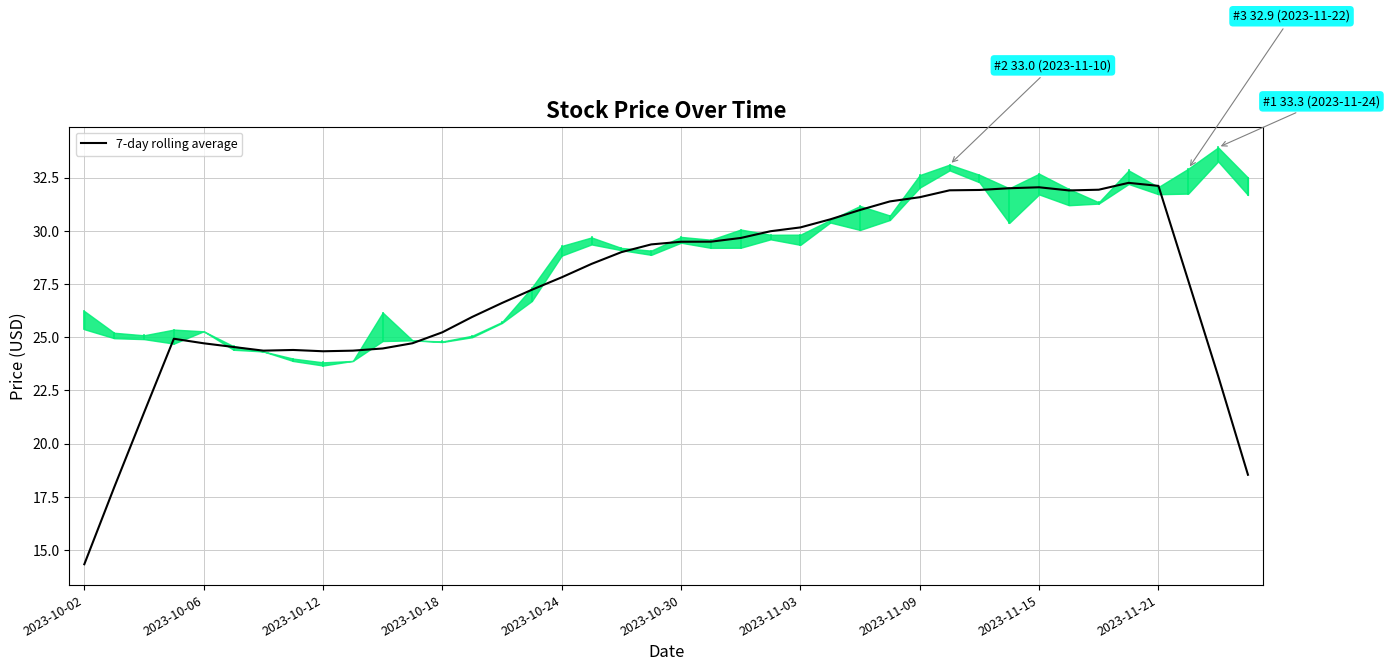

How many data points are less than 28?

20